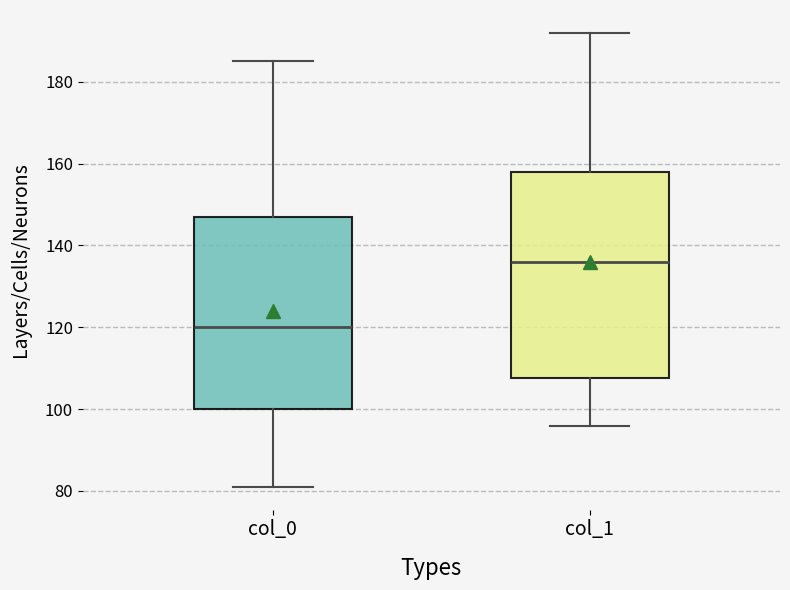

Comparing the boxes themselves (not the whiskers), which one is the tallest?

col_1